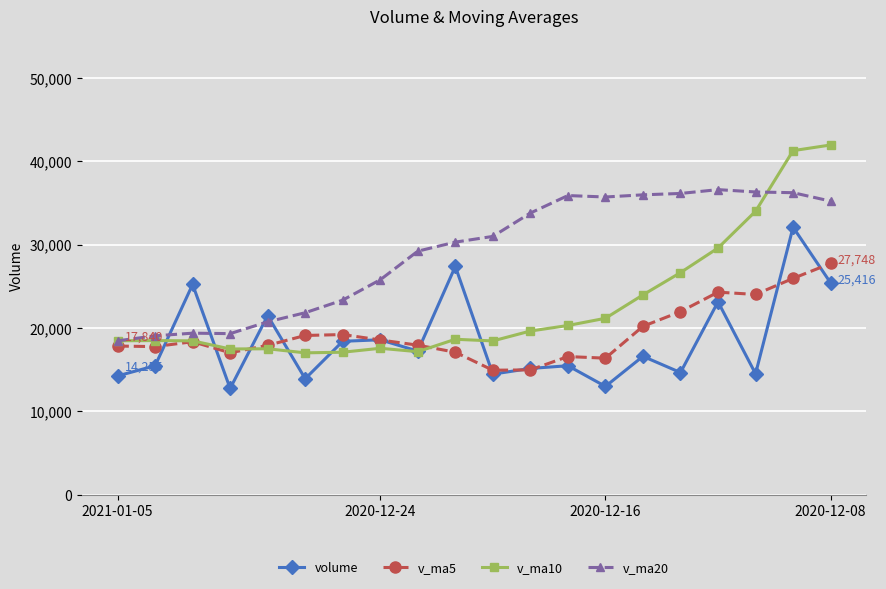

What are all the series names shown in the legend?

volume, v_ma5, v_ma10, v_ma20